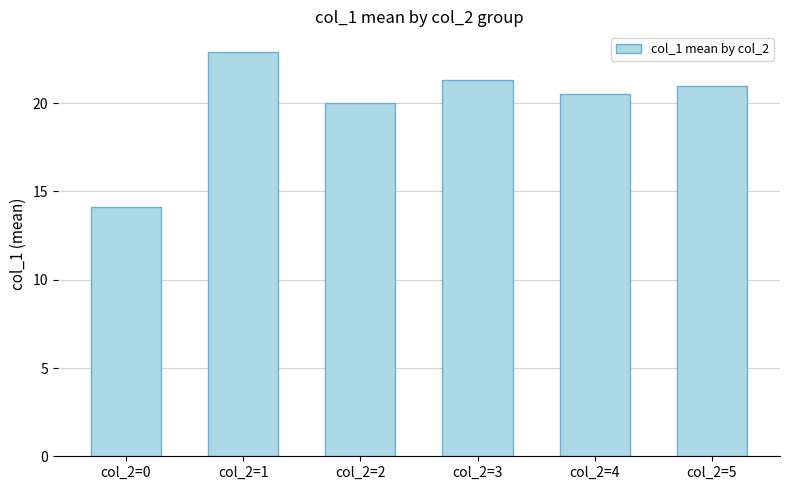

What is the change in value from col_2=2 to col_2=5?

+1.0